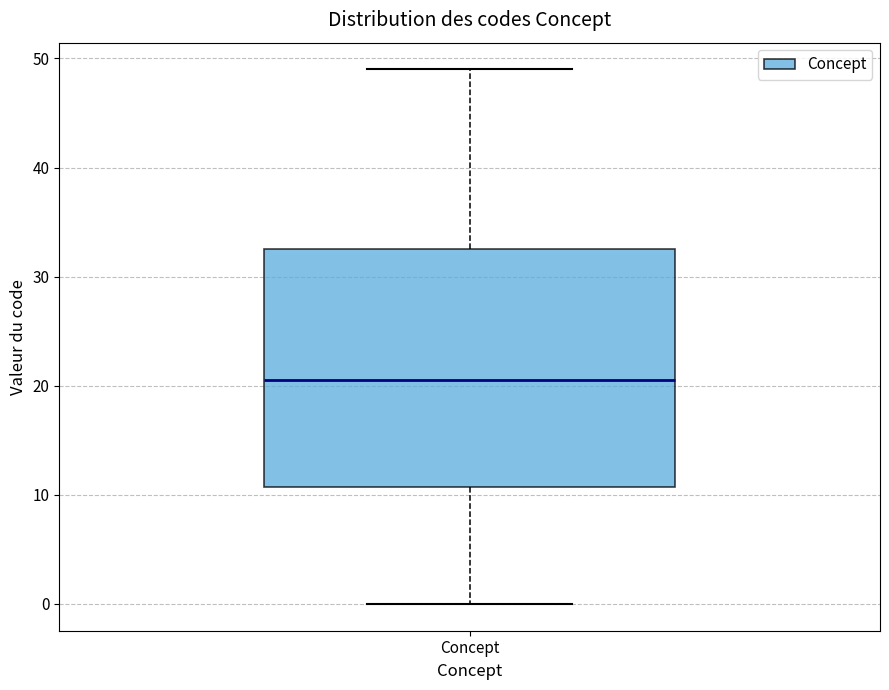

Transcribe this box plot: give where the median line is, the range the box spans, and where the two whiskers end, as read against the y-axis. The values are not printed on the chart, so give them approximately, as read against the axis.

median 21, box 11 to 33, whiskers 0 to 49